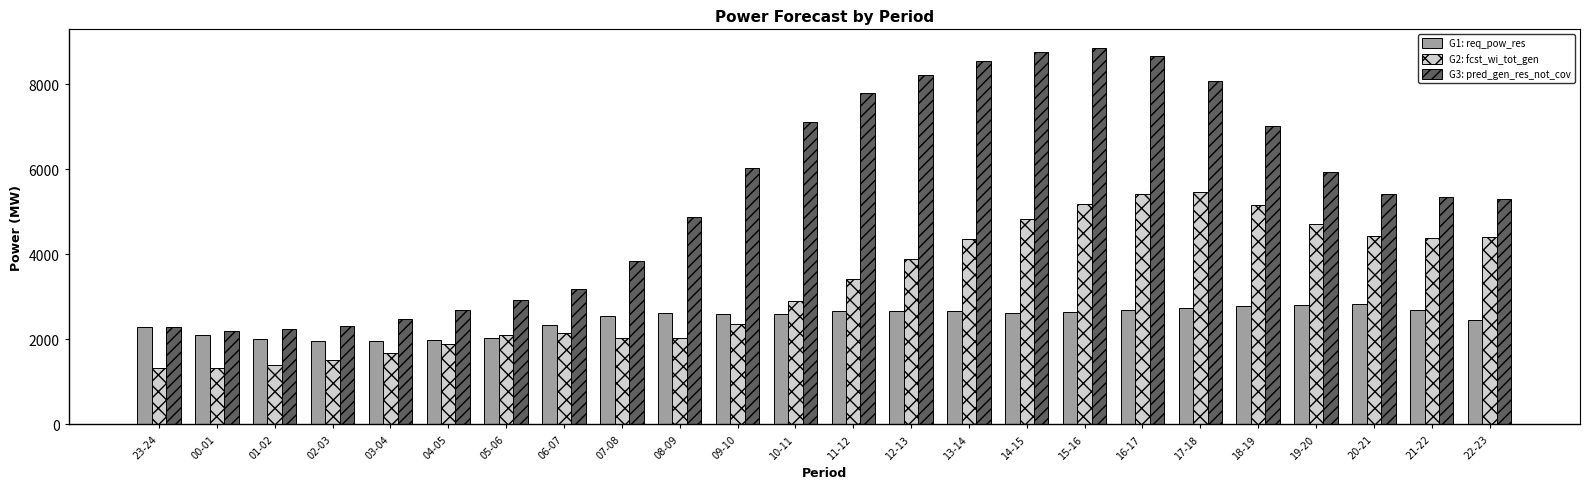

What is the total value across all series at 03-04?

6097